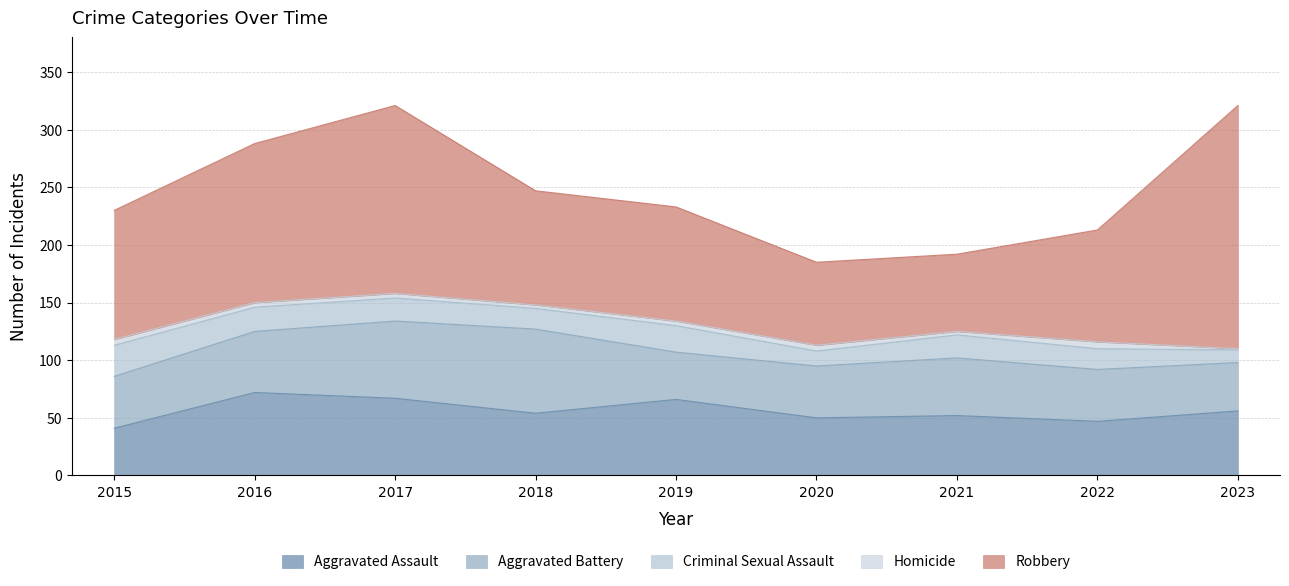

True or false: Criminal Sexual Assault and Aggravated Assault intersect in this chart.

False